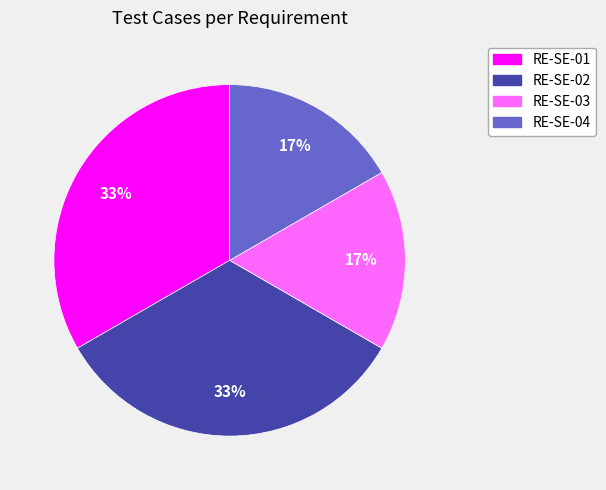

True or false: RE-SE-04 accounts for 5% of the total.

False